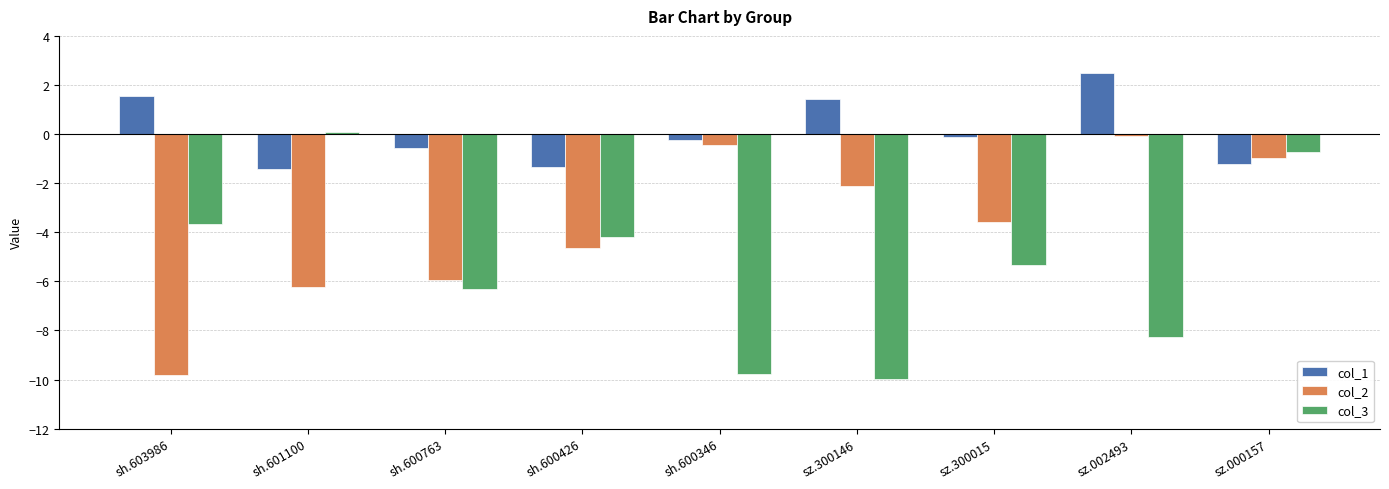

The value of col_1 at sh.600763 is -0.6. True or false?

True